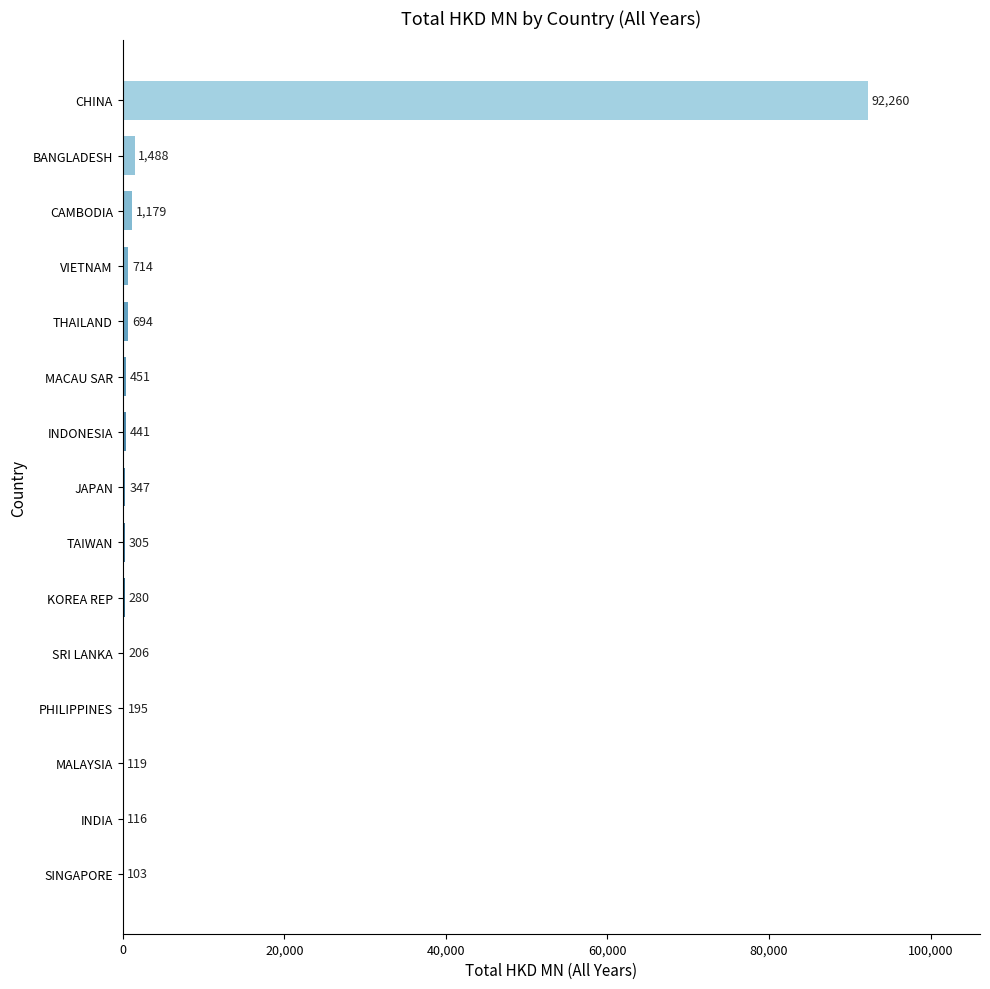

Is it true that the value at MALAYSIA is 118.9?

True